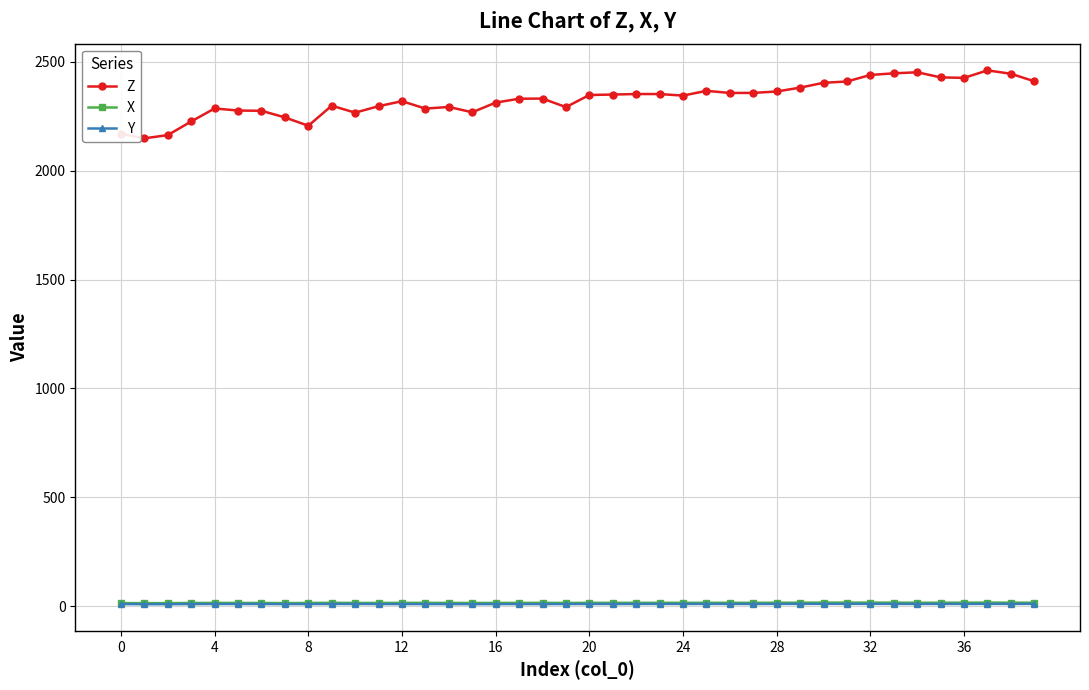

How many values in the X series exceed 14?

36